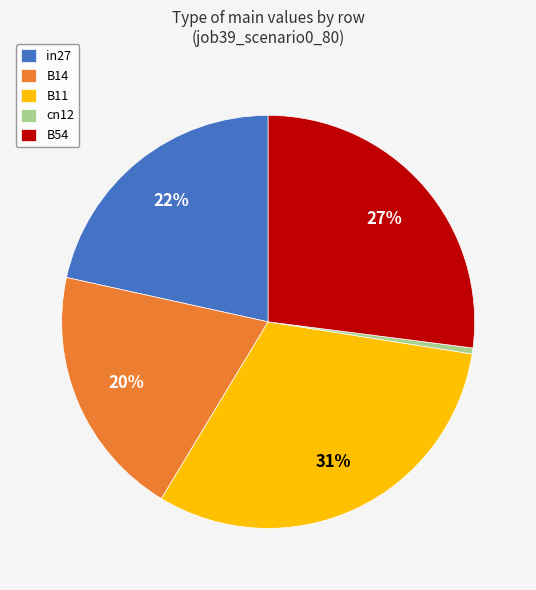

What is the smallest slice in the pie chart?

cn12